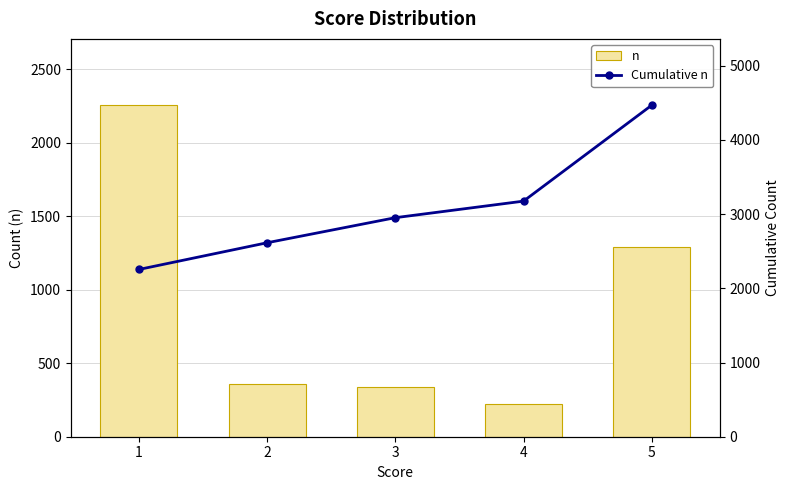

What is the greatest value displayed?

4468